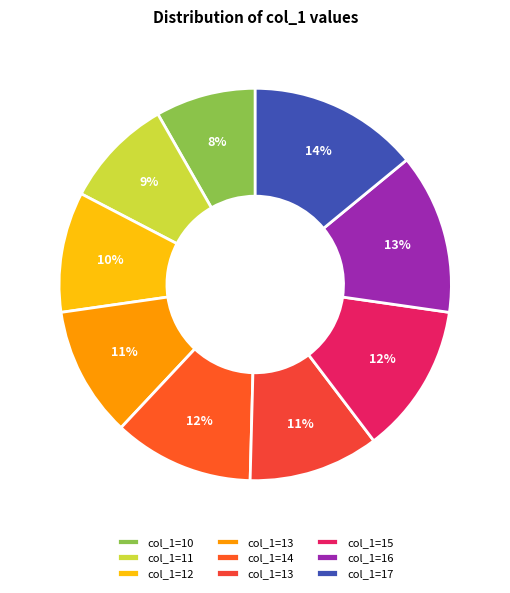

Is there a majority slice in this chart?

No